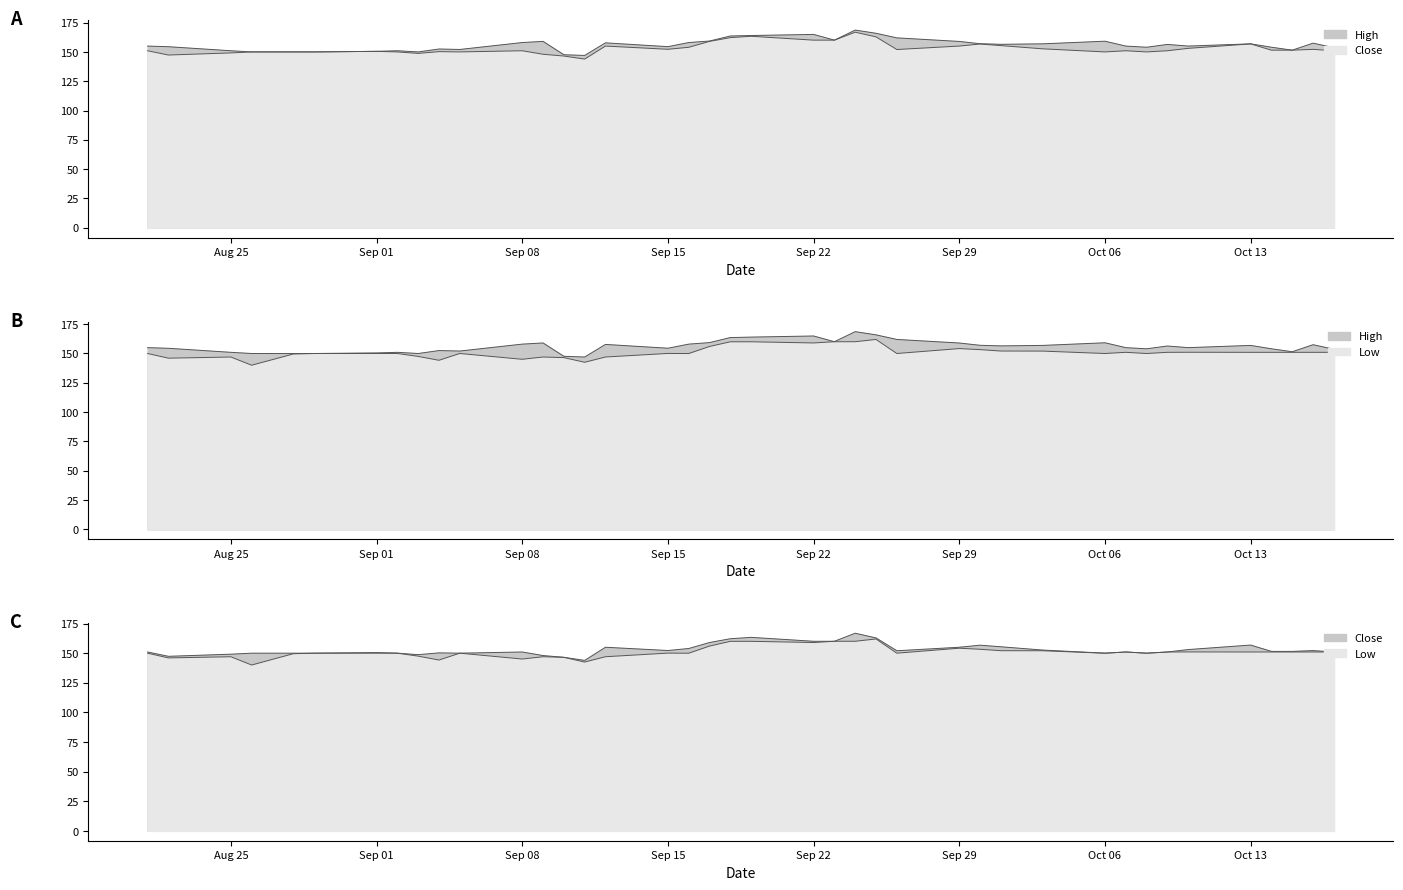

What is the approximate value of Close at 2025-09-12?

155.0